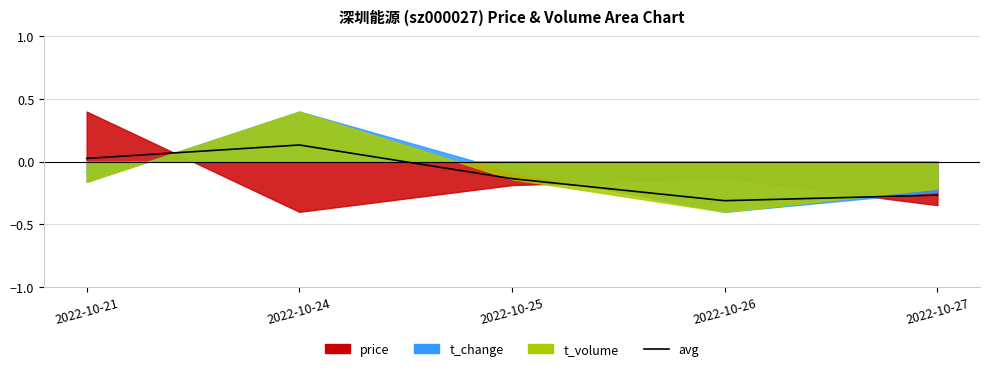

List the labels in order of value, largest first.

2022-10-24, 2022-10-21, 2022-10-25, 2022-10-27, 2022-10-26